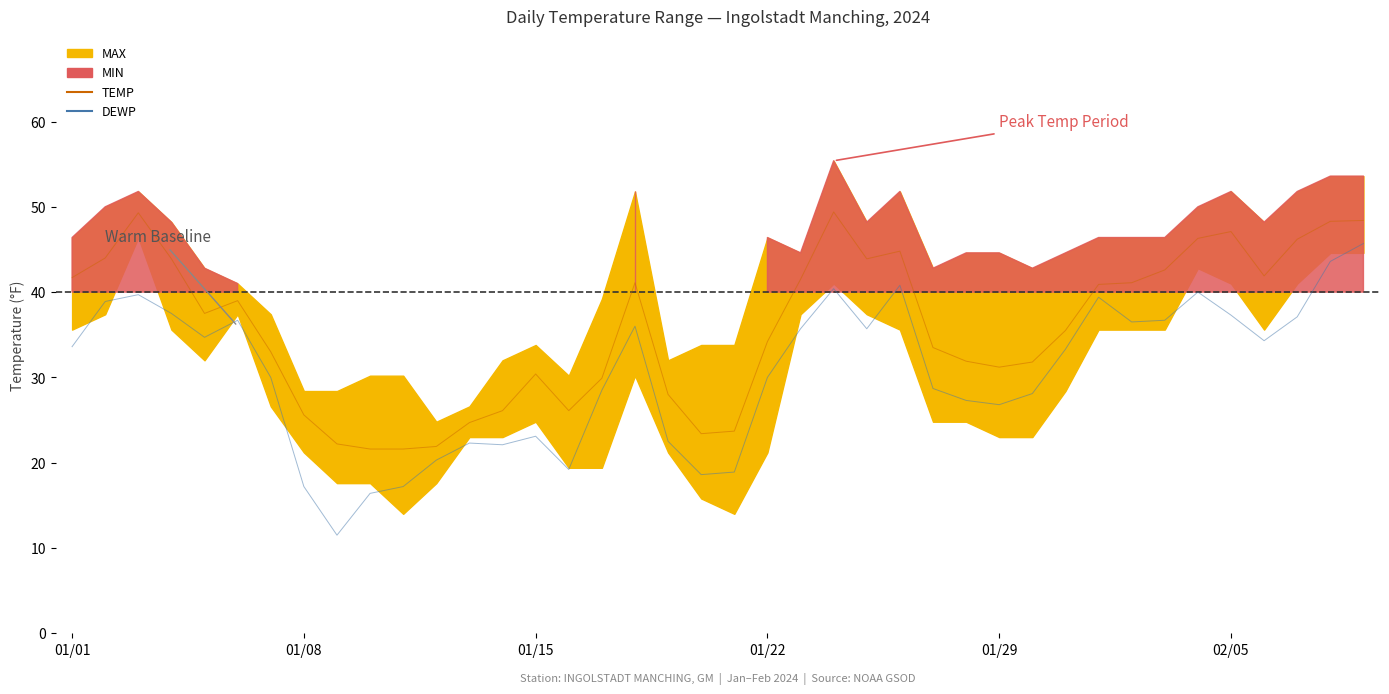

The DEWP series shows 19.2 at 15. True or false?

True